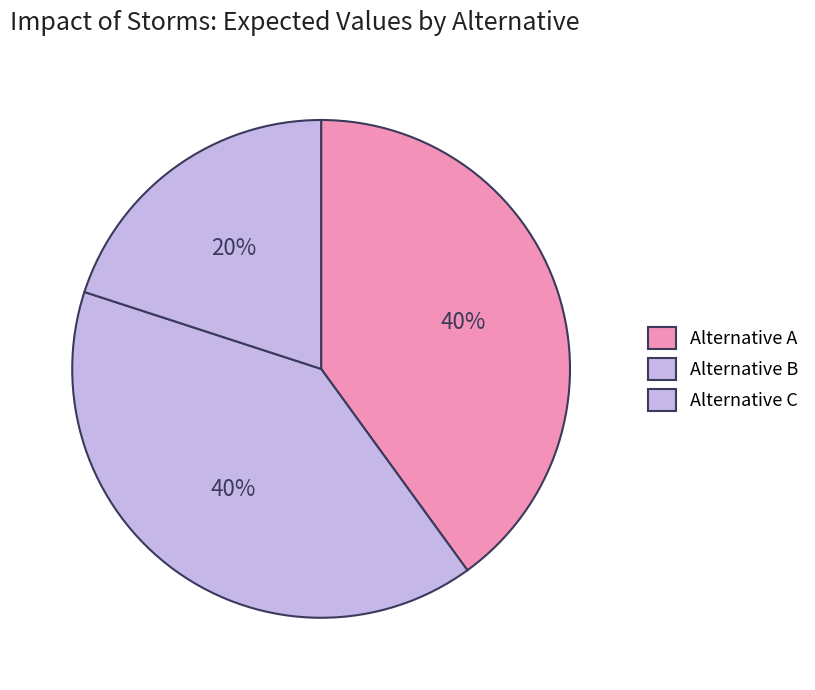

Which category has the smallest portion of the pie?

Alternative C